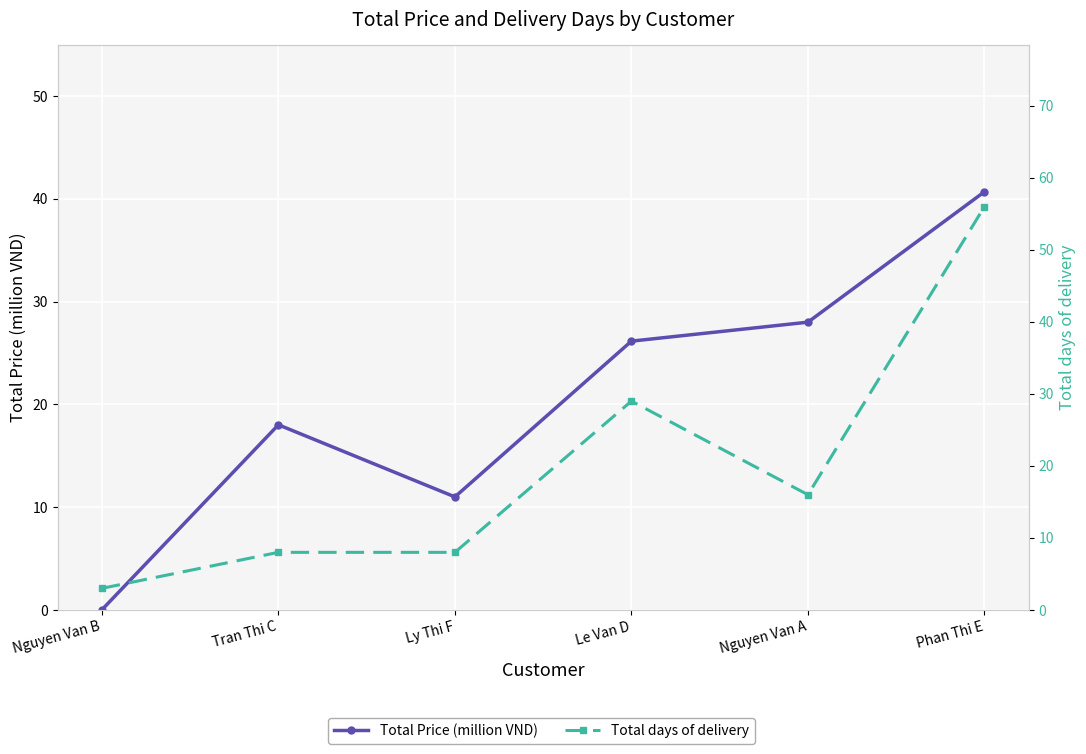

Where is the first local minimum for Total days of delivery?

Nguyen Van A